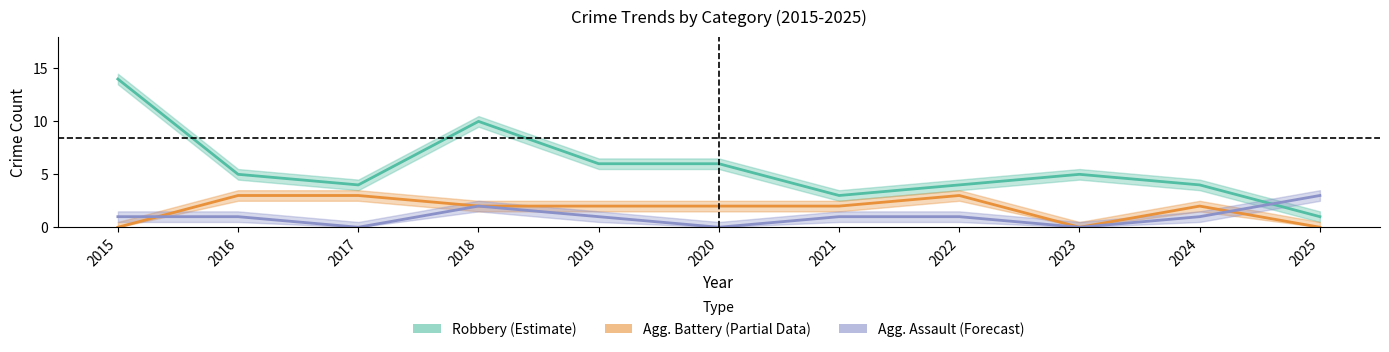

Which category has the highest value in the Agg. Assault (Forecast) series?

2025